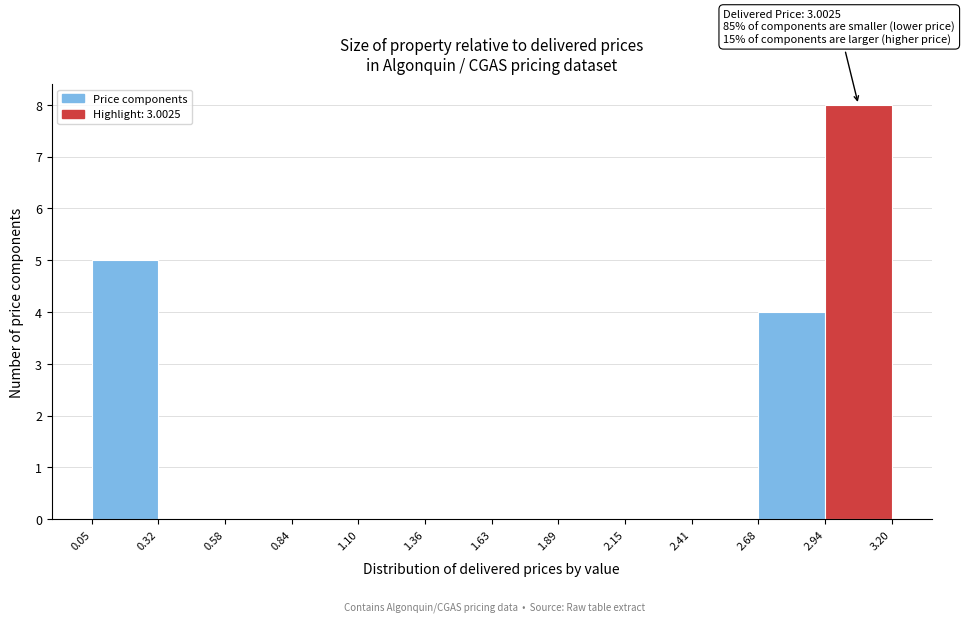

Over which range of the x-axis is the bar tallest?

2.94 to 3.20